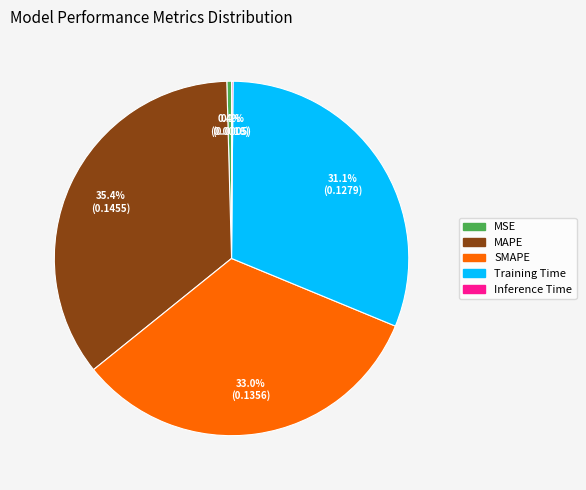

What percentage do SMAPE and Training Time together represent?

64.1%